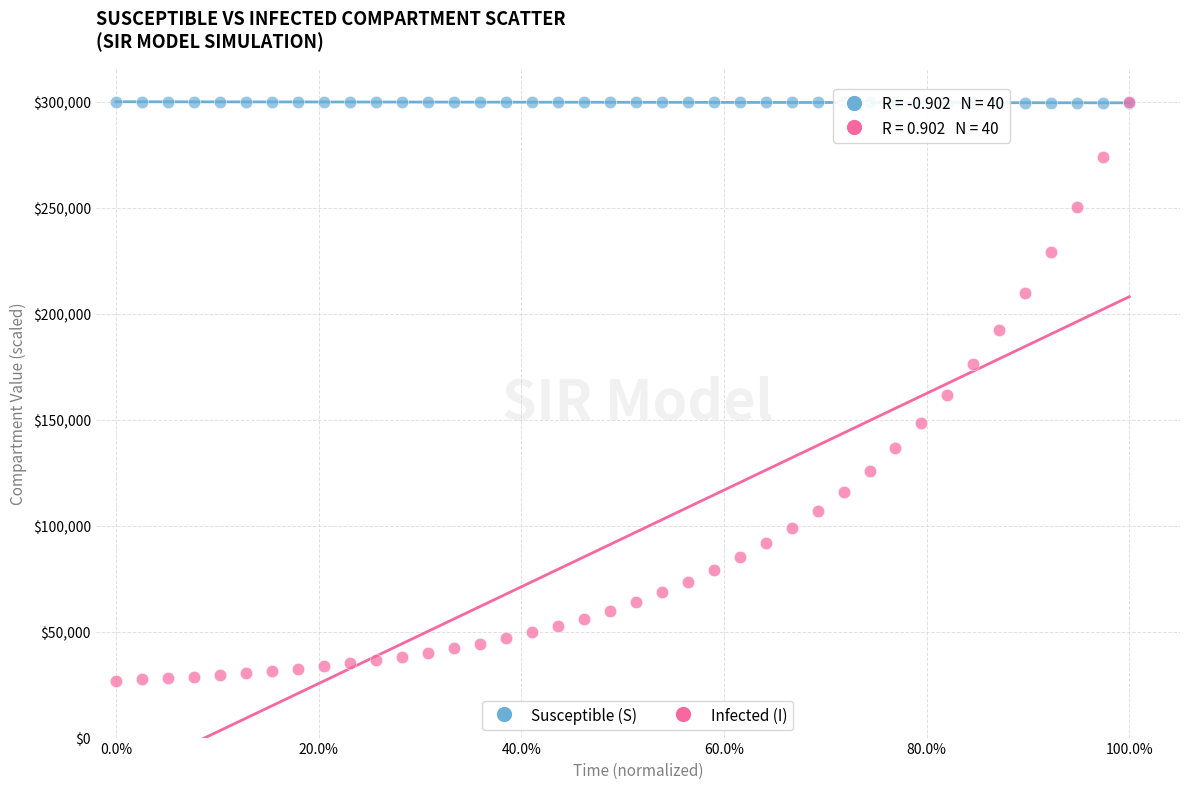

Which series has the largest Y range (max minus min)?

Infected (I)